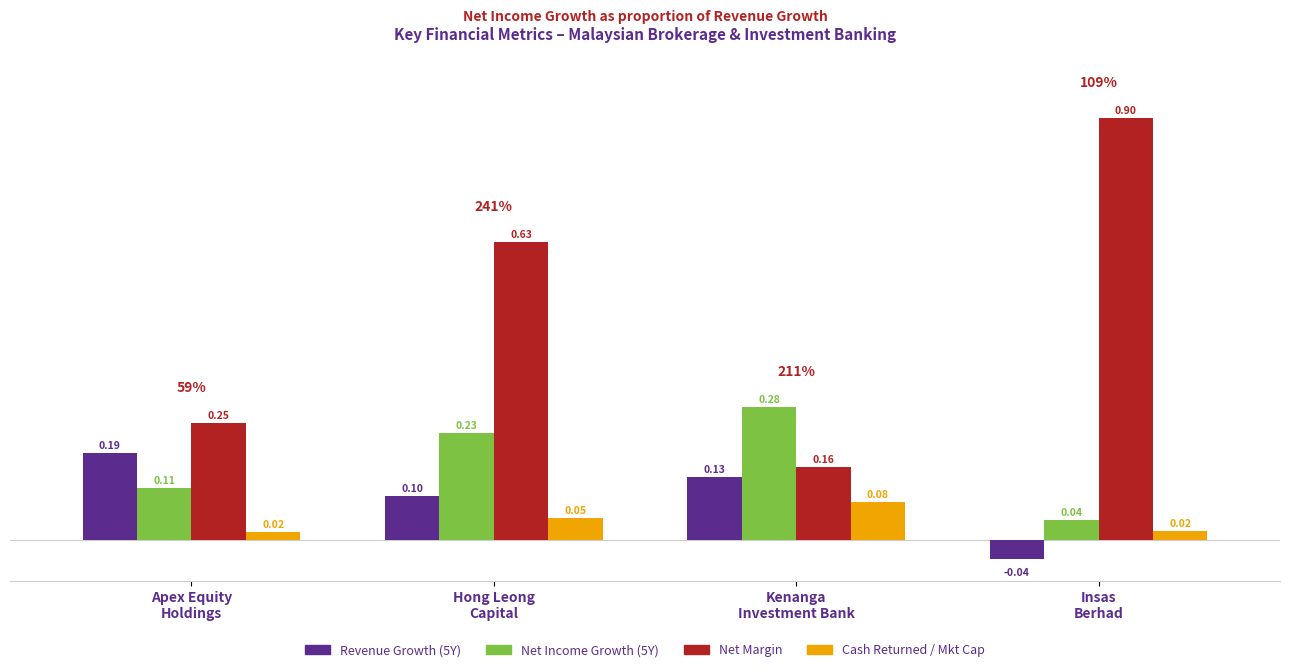

Which series has the largest range (max minus min)?

Net Margin